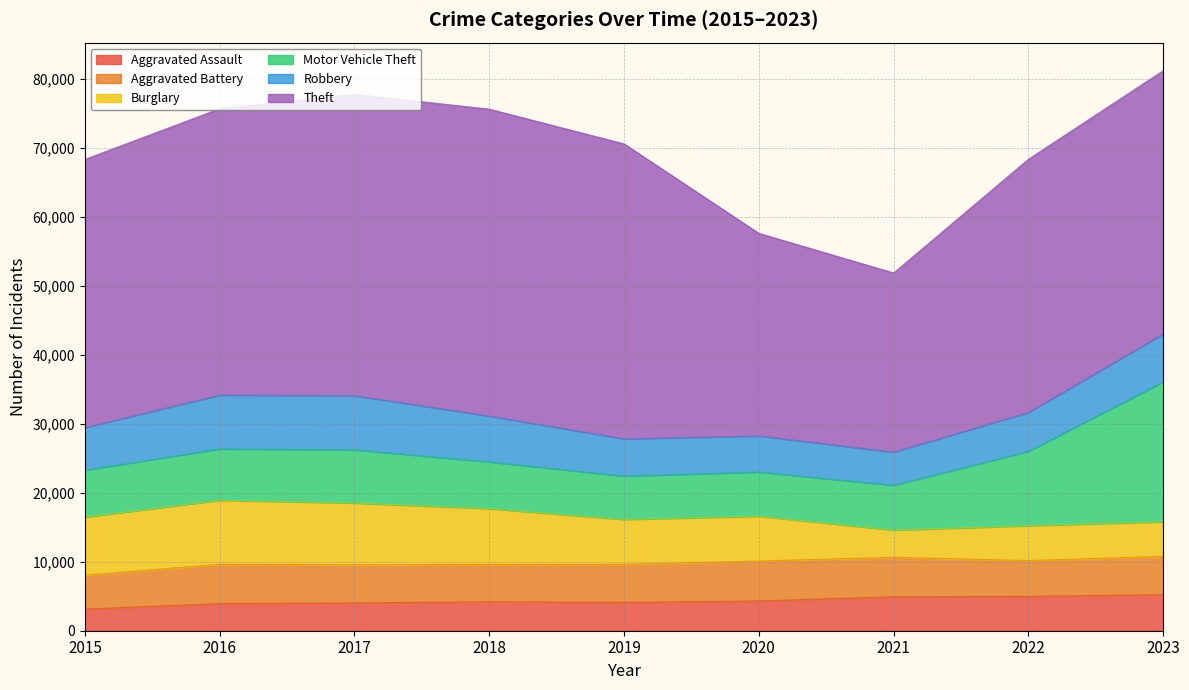

Which series has the widest spread of values?

Theft